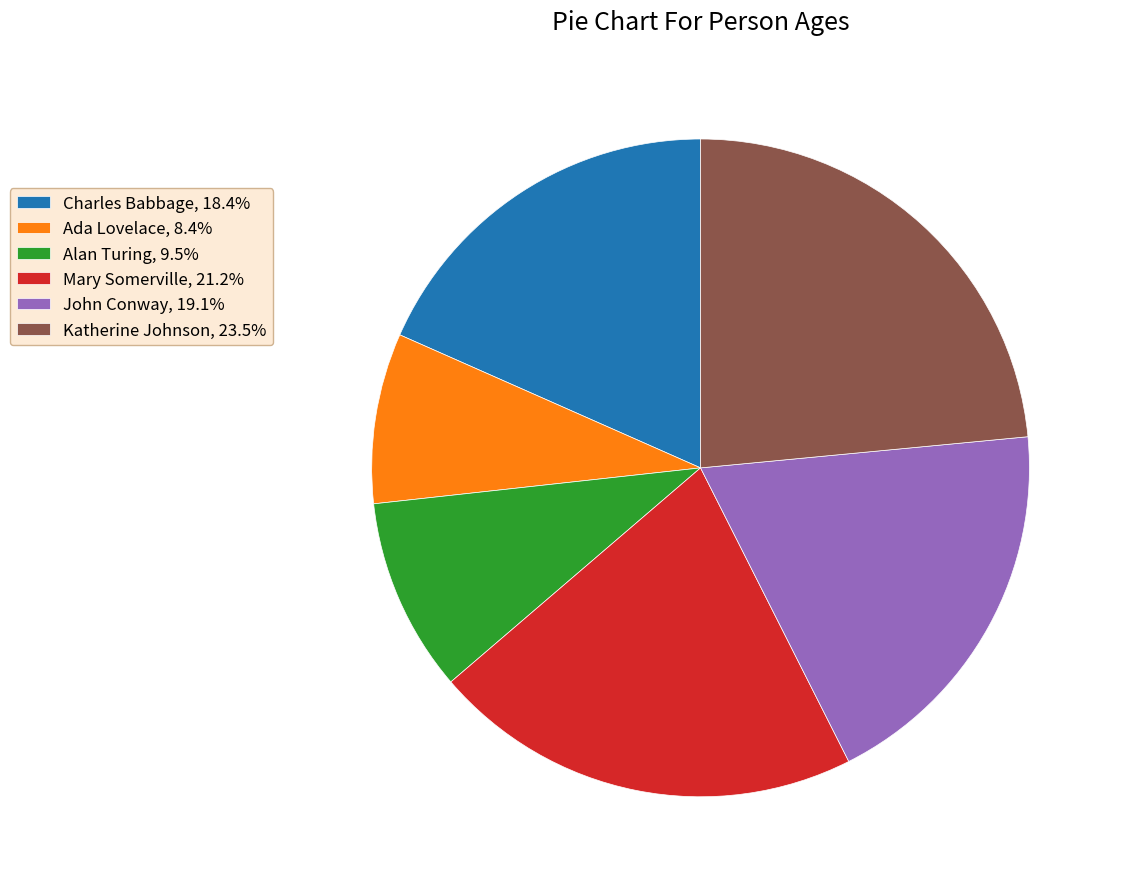

Between Charles Babbage and Mary Somerville, which is larger?

Mary Somerville